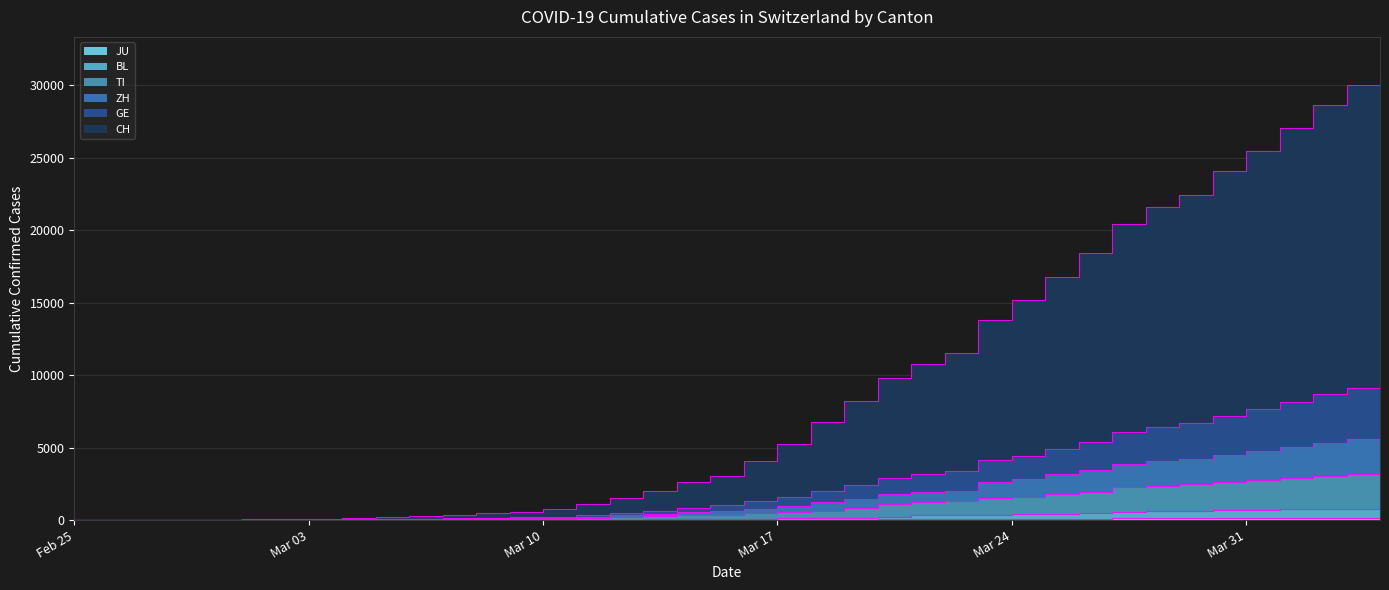

Where does the BL series first go above 101?

Mar 17